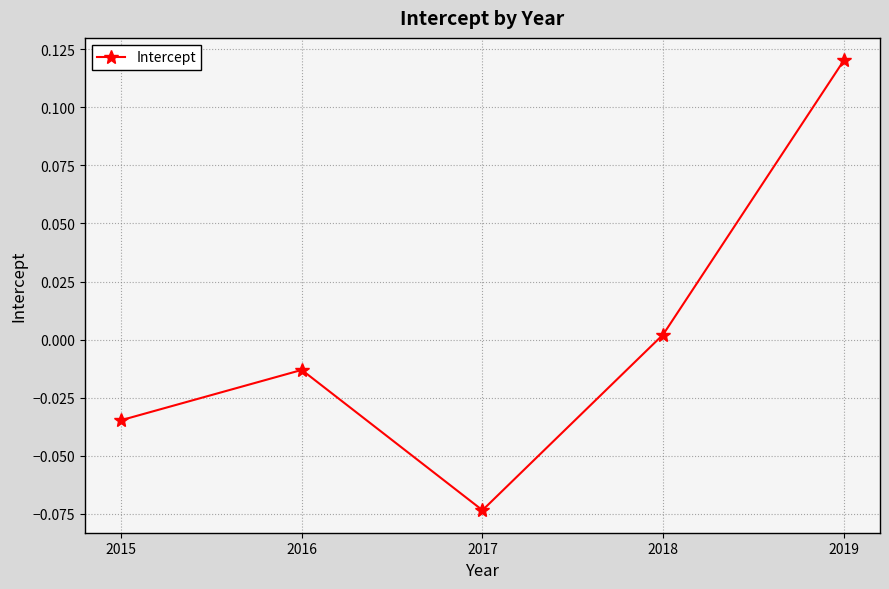

The chart shows a value of 0.2 at 2019. True or false?

False